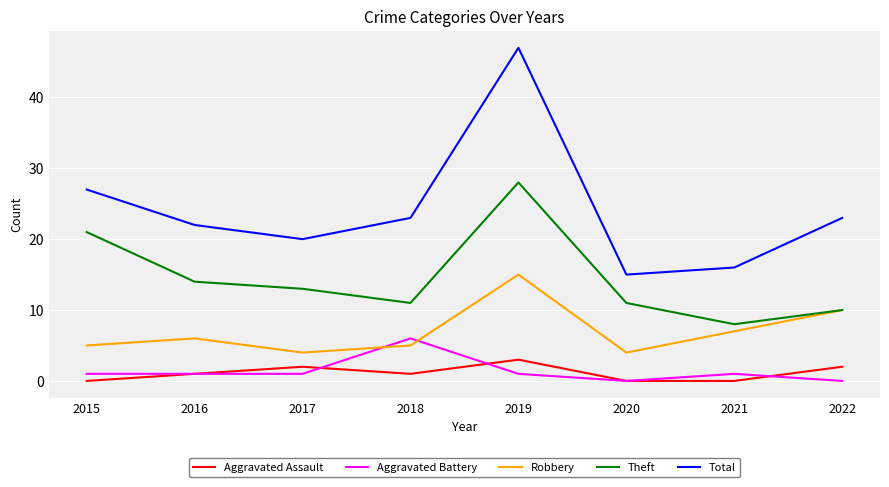

What is the lowest value of the Total series?

15